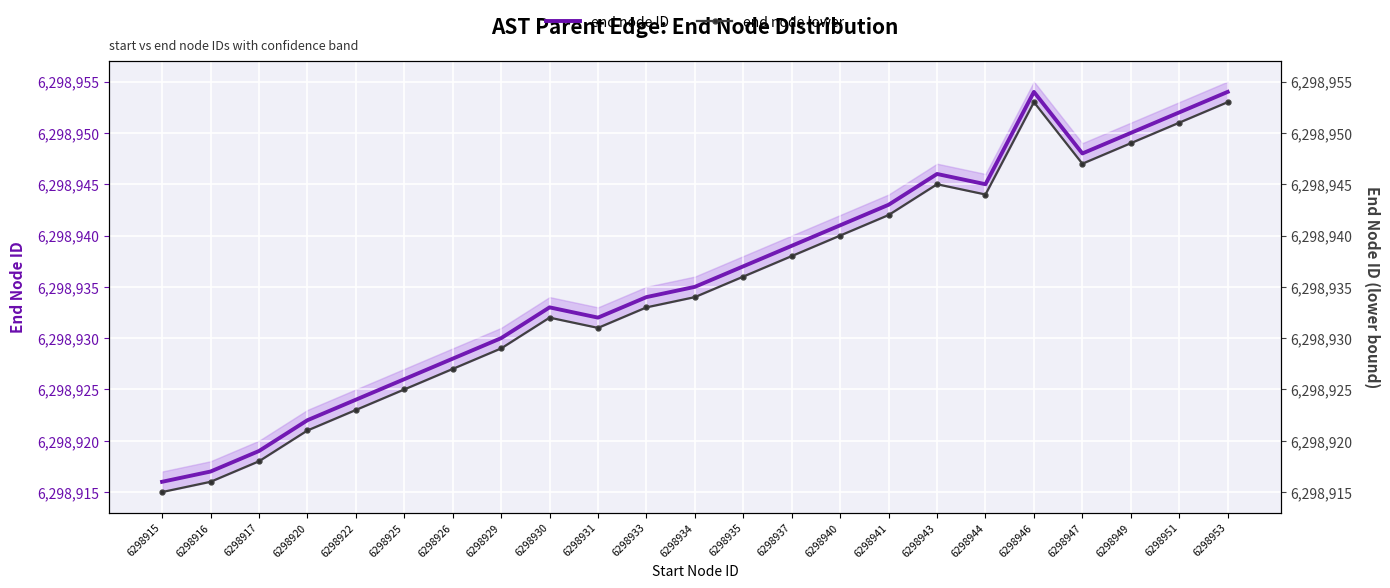

What are all the series names shown in the legend?

end node ID, end node lower